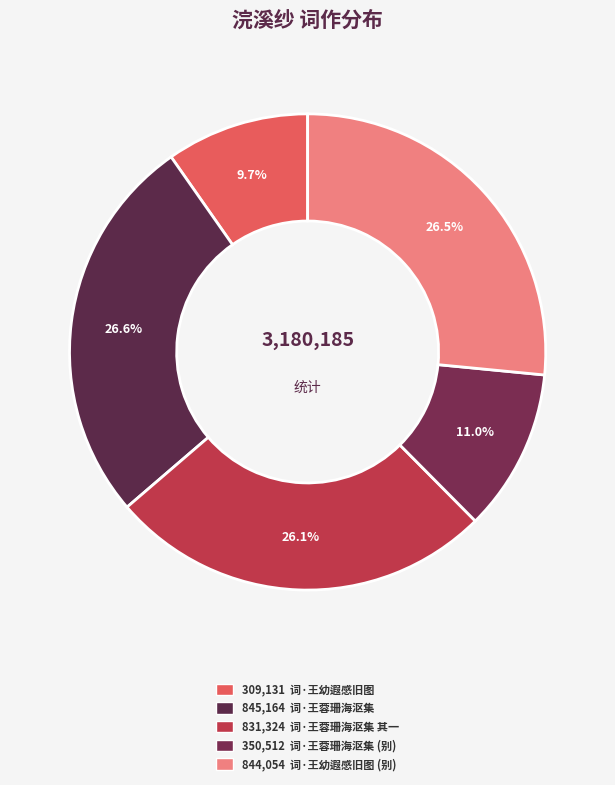

How many slices are in this pie chart?

5